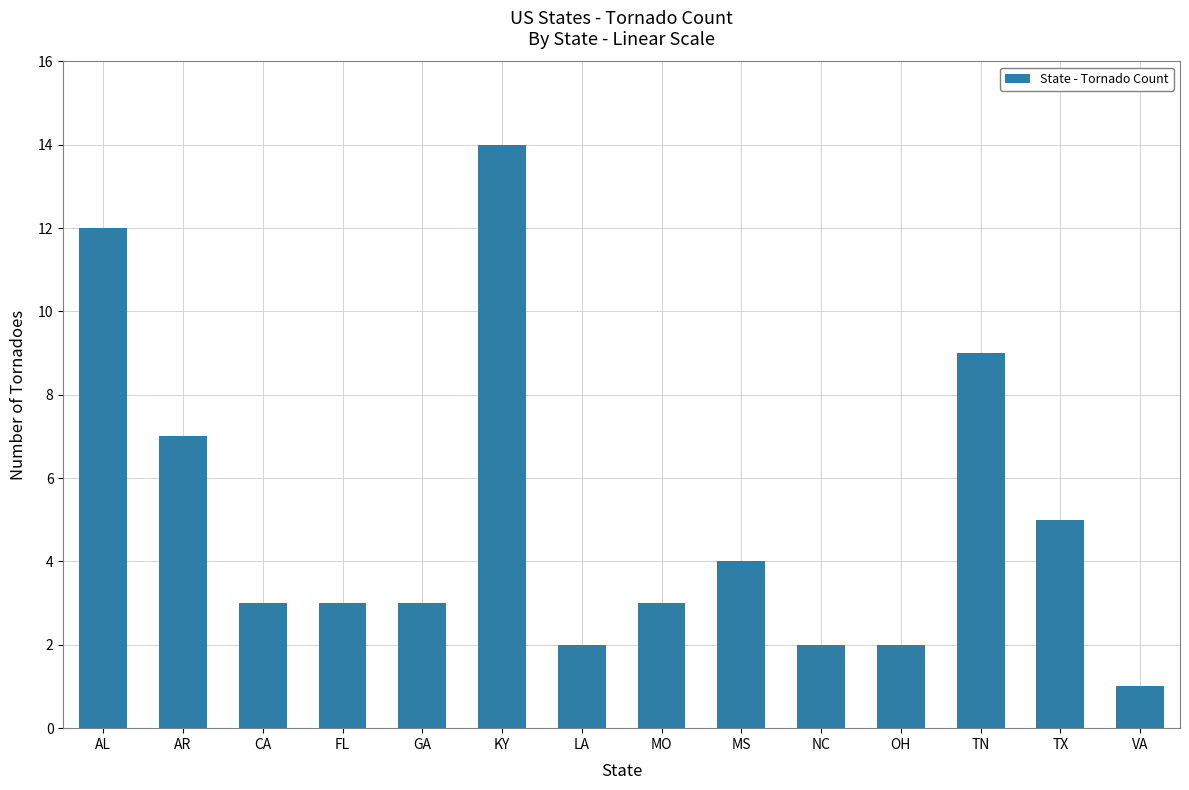

What is the sum of the values at GA and FL?

6